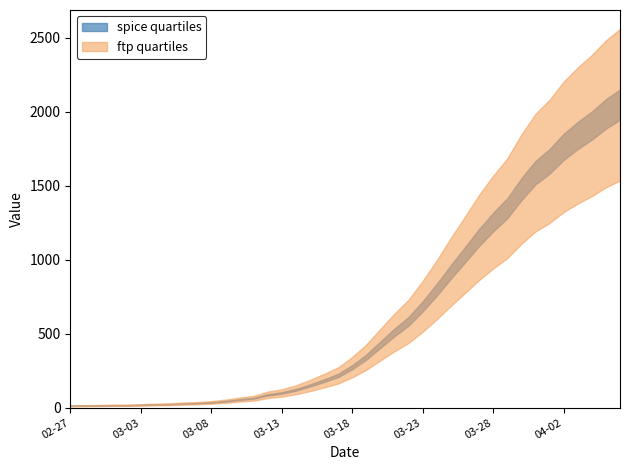

True or false: the data has more than 2 interior local peaks.

False